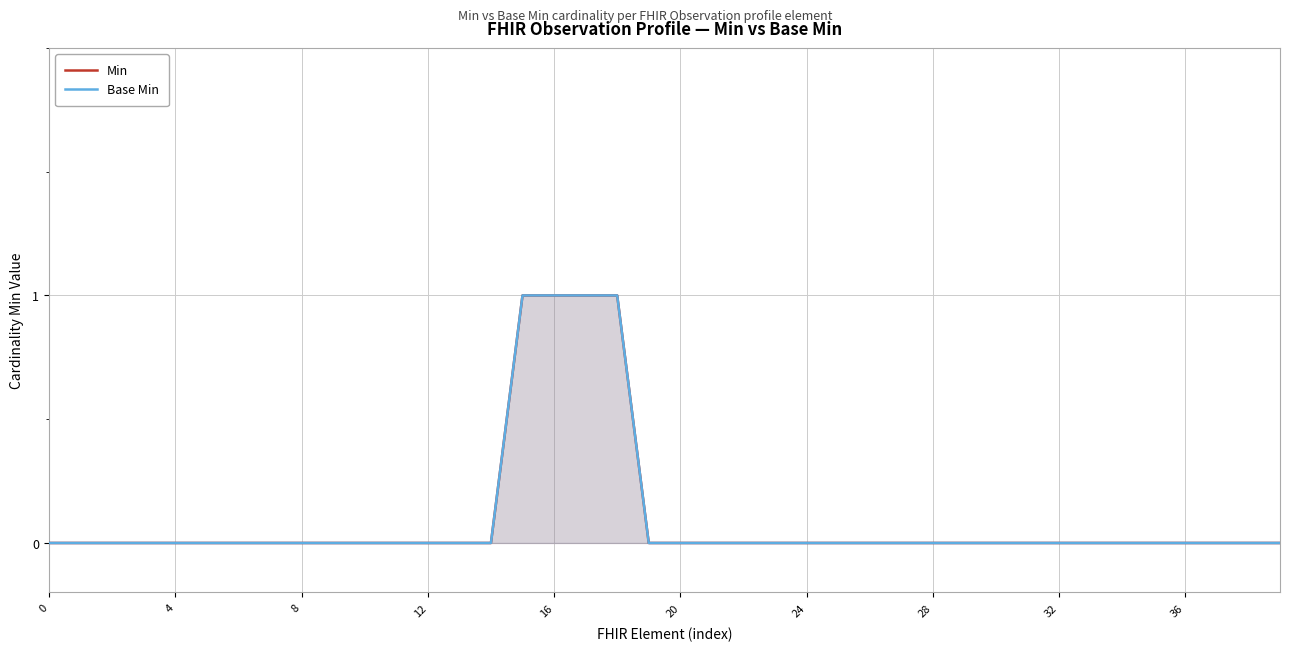

Reading right to left, transcribe all the data shown in this chart.

Min: 0	0	0	0	0	0	0	0	0	0	0	0	0	0	0	0	0	0	0	0	0	1	1	1	1	0	0	0	0	0	0	0	0	0	0	0	0	0	0	0
Base Min: 0	0	0	0	0	0	0	0	0	0	0	0	0	0	0	0	0	0	0	0	0	1	1	1	1	0	0	0	0	0	0	0	0	0	0	0	0	0	0	0